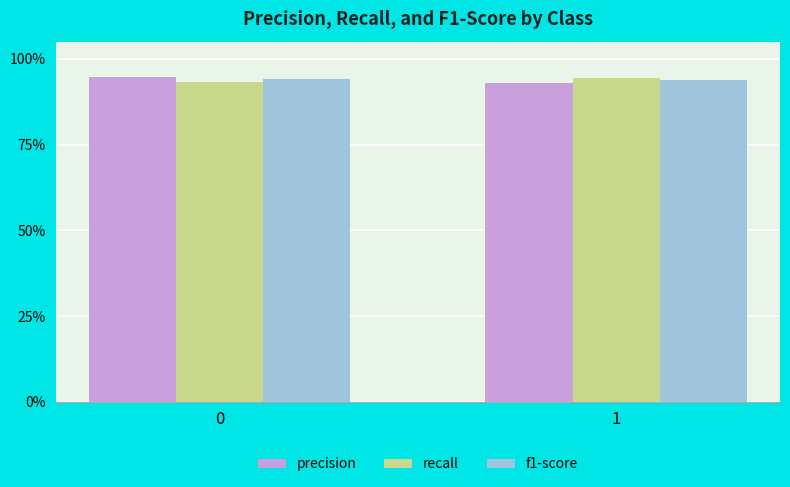

Are the bars grouped side by side (vs. stacked)?

Yes